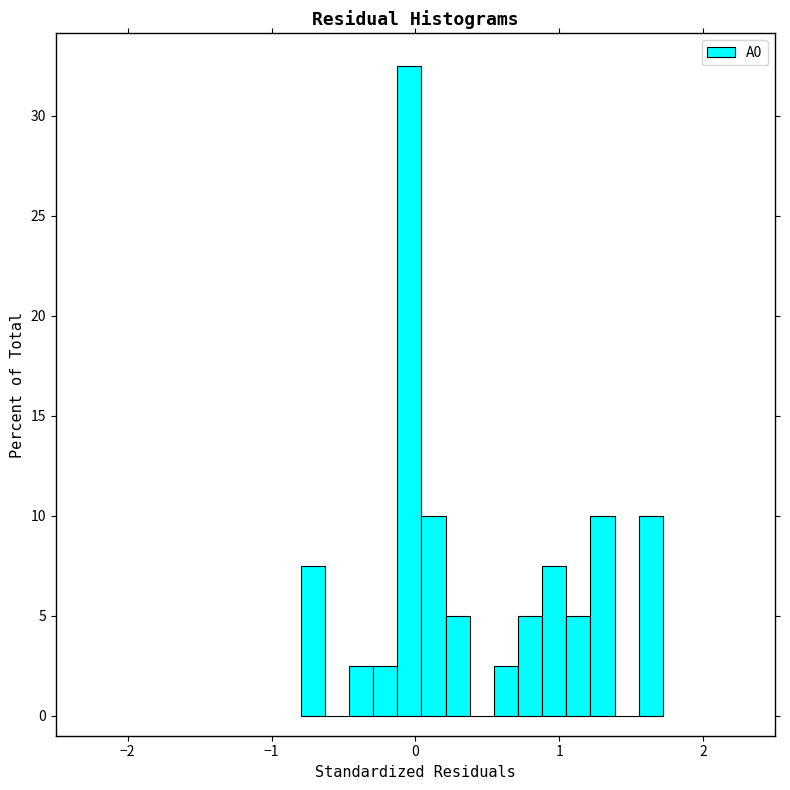

Around what value on the x-axis is the tallest bar? Give the approximate position of its centre, as read against the axis.

0.0